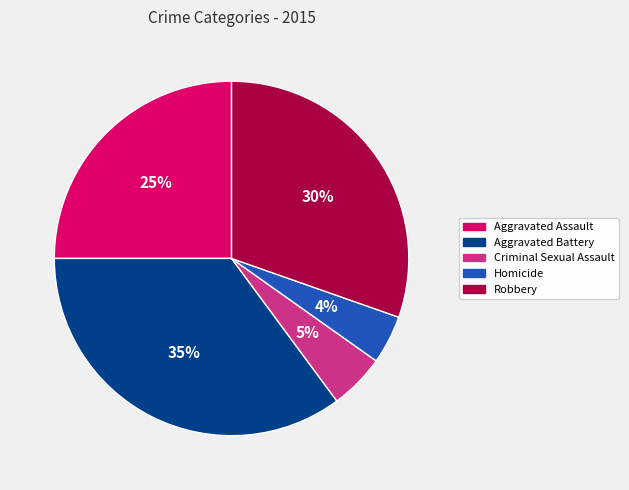

What is the largest slice in the pie chart?

Aggravated Battery